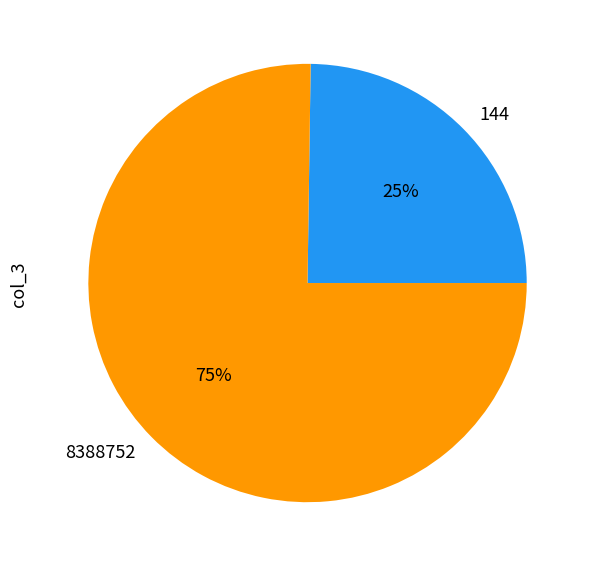

How many slices are in this pie chart?

2